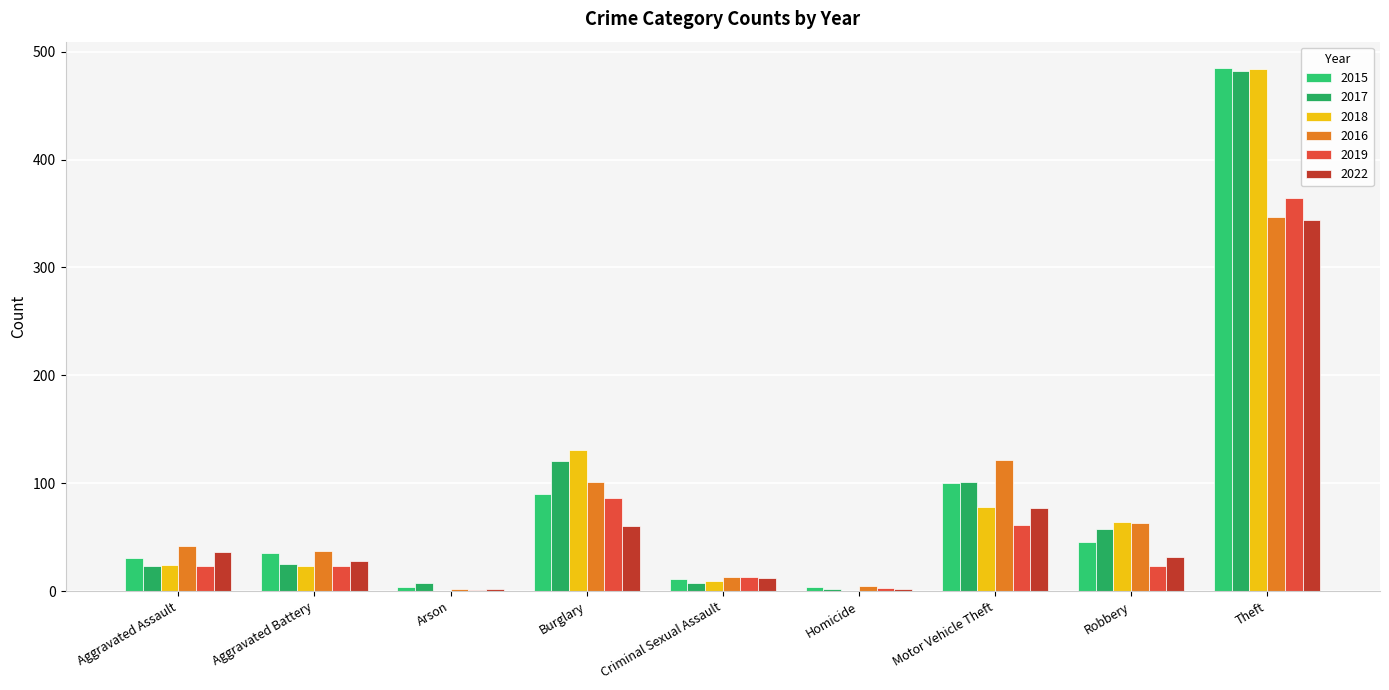

Count the number of data series in this chart.

6